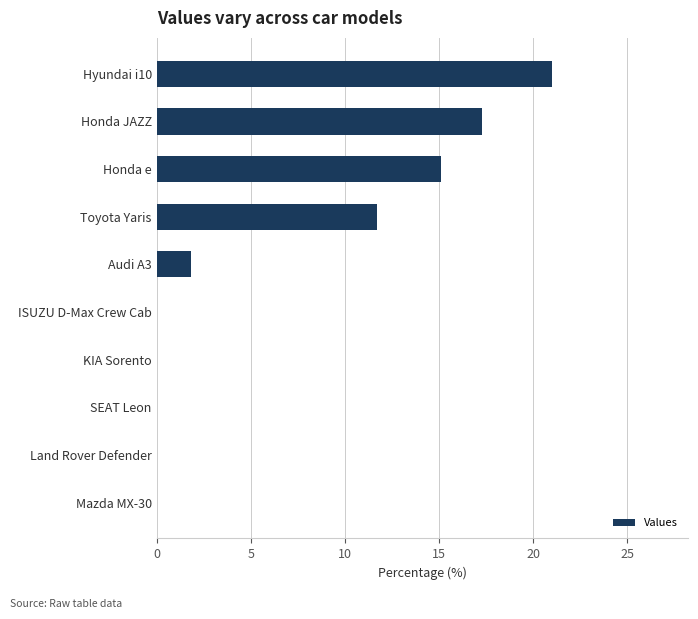

How many values exceed 1?

5